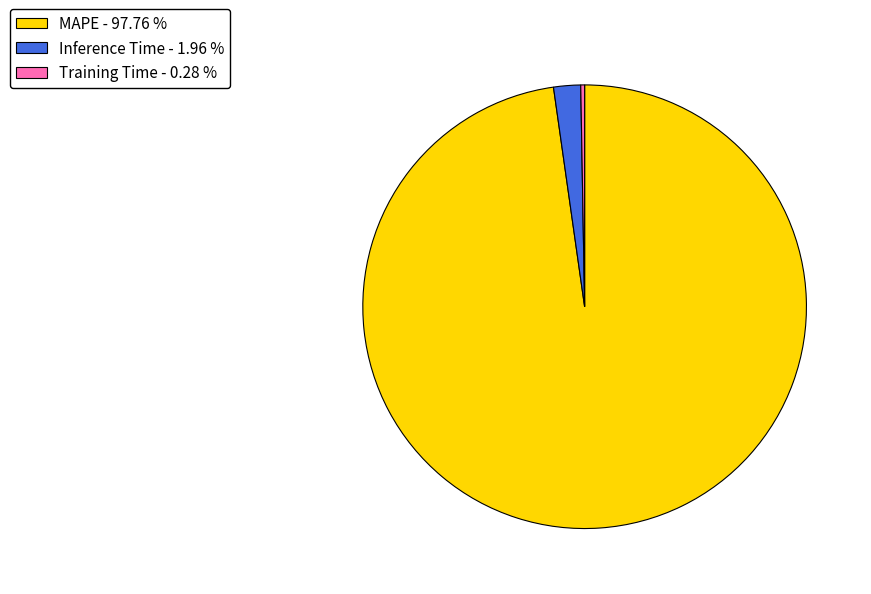

Which has a higher value, MAPE - 97.76 % or Inference Time - 1.96 %?

MAPE - 97.76 %